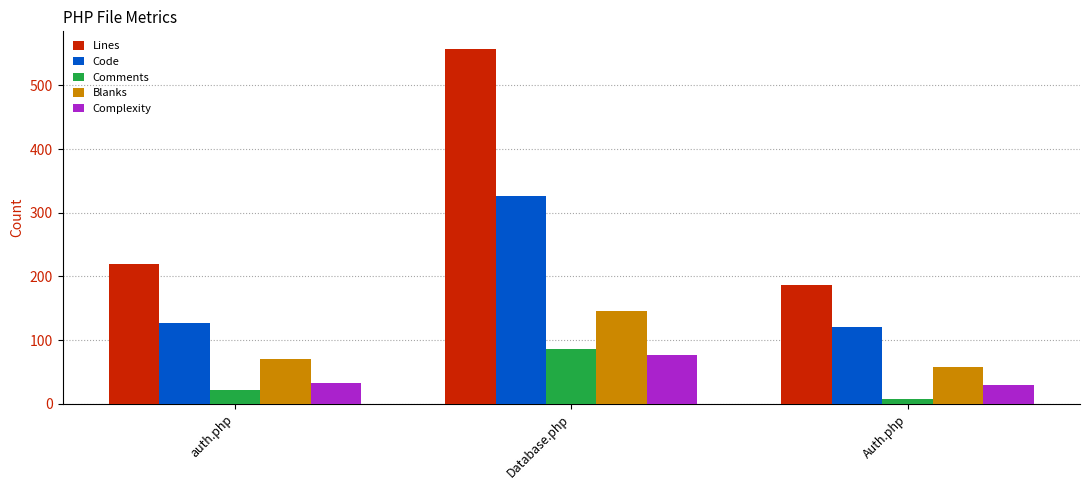

Does the chart contain stacked bars?

No